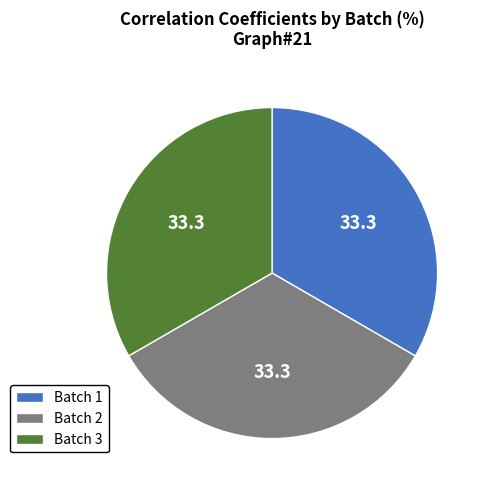

Is the sum of Batch 3 and Batch 1 greater than half?

Yes